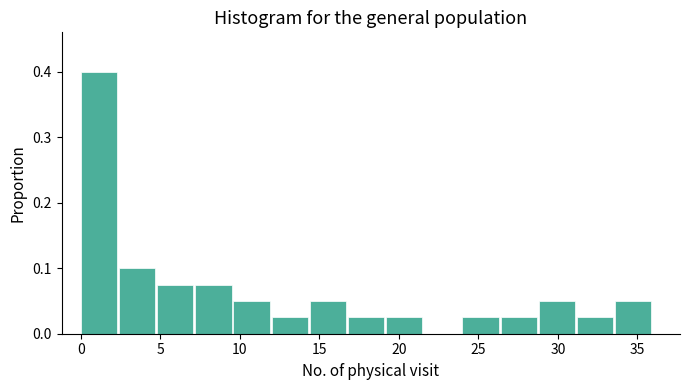

Reading left to right, list every bar in this chart as the range it spans on the x-axis followed by its height. Neither the bar edges nor the heights are printed on the chart, so give them approximately, as read against the axes.

0.0 to 2.5: 0.40
2.5 to 5.0: 0.10
5.0 to 7.0: 0.08
7.0 to 9.5: 0.08
9.5 to 12.0: 0.05
12.0 to 14.5: 0.03
14.5 to 17.0: 0.05
17.0 to 19.0: 0.03
19.0 to 21.5: 0.03
21.5 to 24.0: 0
24.0 to 26.5: 0.03
26.5 to 29.0: 0.03
29.0 to 31.0: 0.05
31.0 to 33.5: 0.03
33.5 to 36.0: 0.05